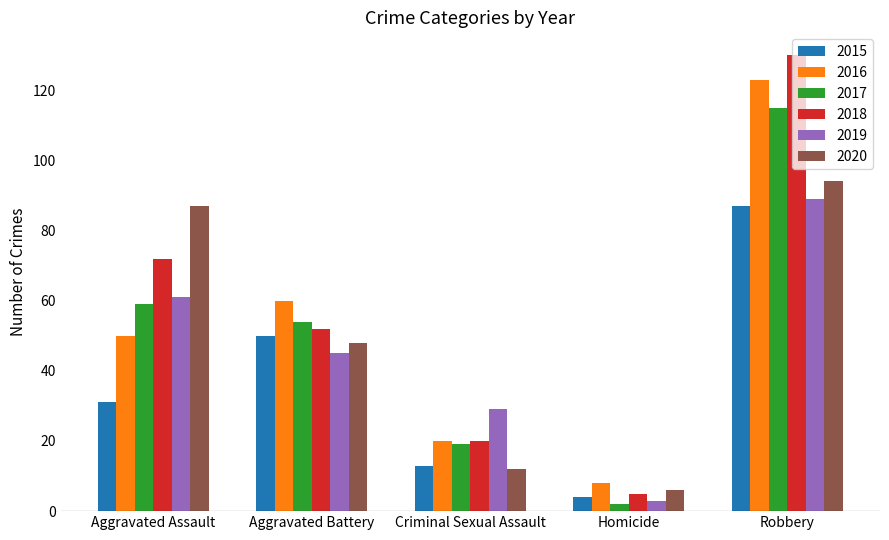

How many bars are there in each group?

6